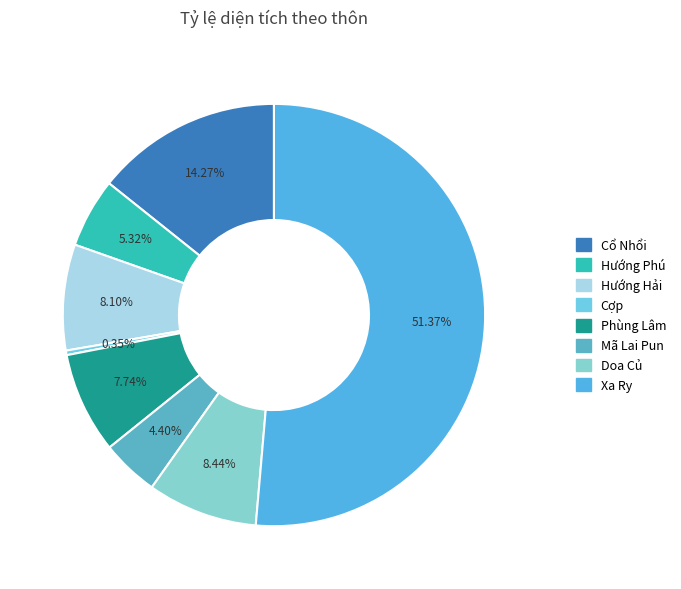

What percentage is the Hướng Hải slice, to the nearest percent?

8%